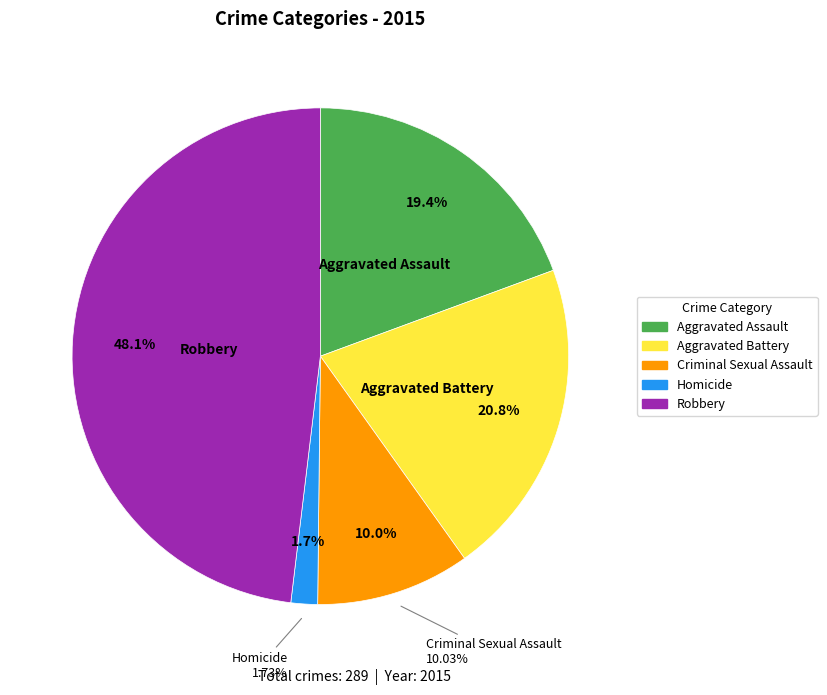

True or false: Robbery accounts for 48% of the total.

True